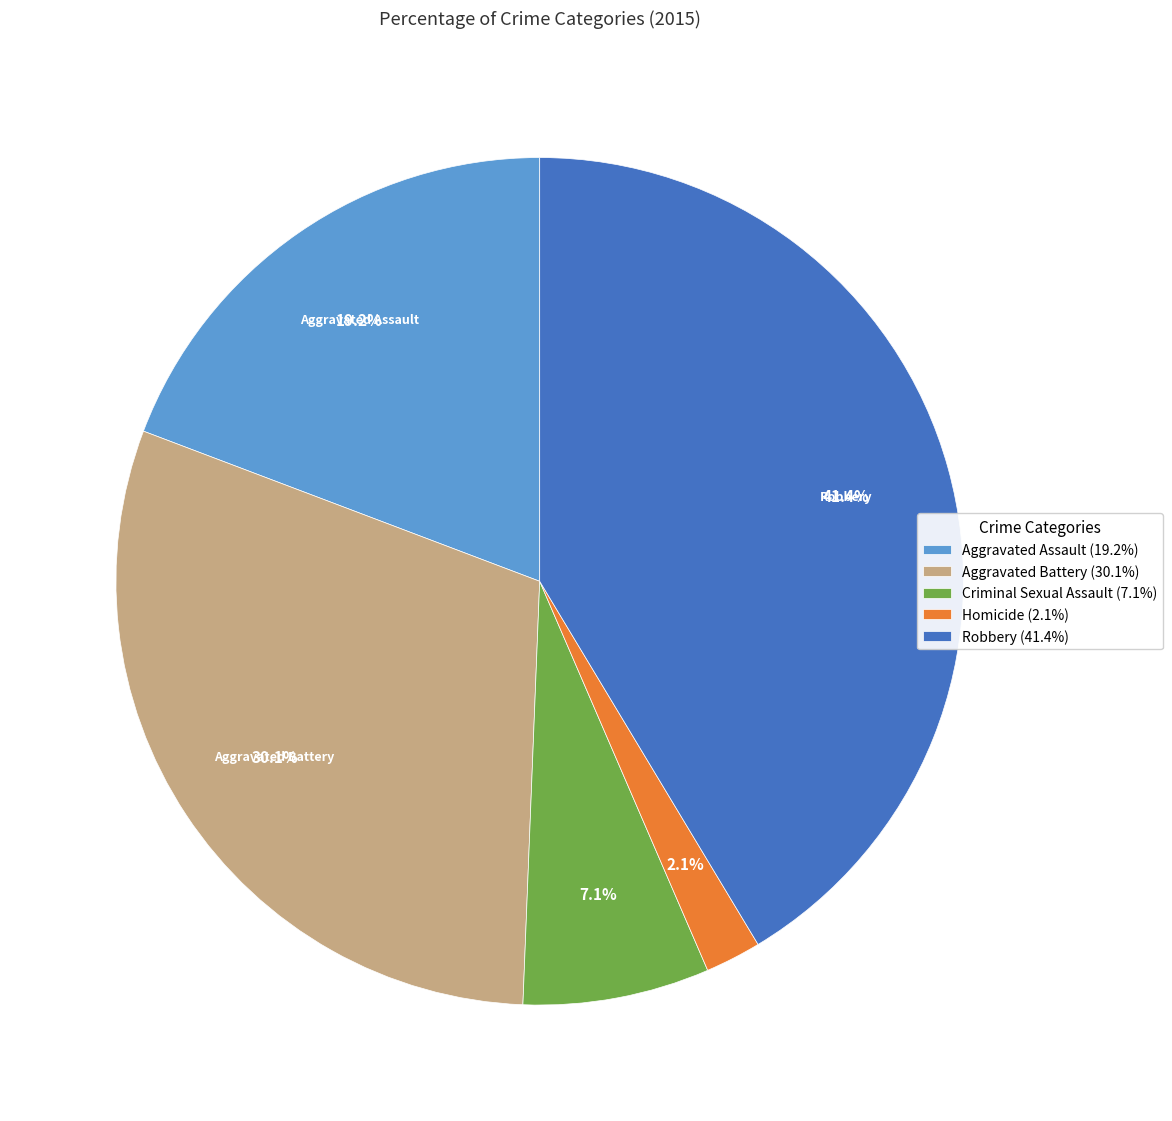

Which has a higher value, Robbery (41.4%) or Criminal Sexual Assault (7.1%)?

Robbery (41.4%)